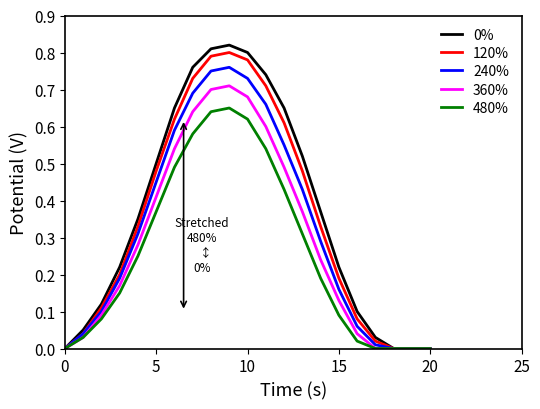

What is the label of the 13th point from the right?

8